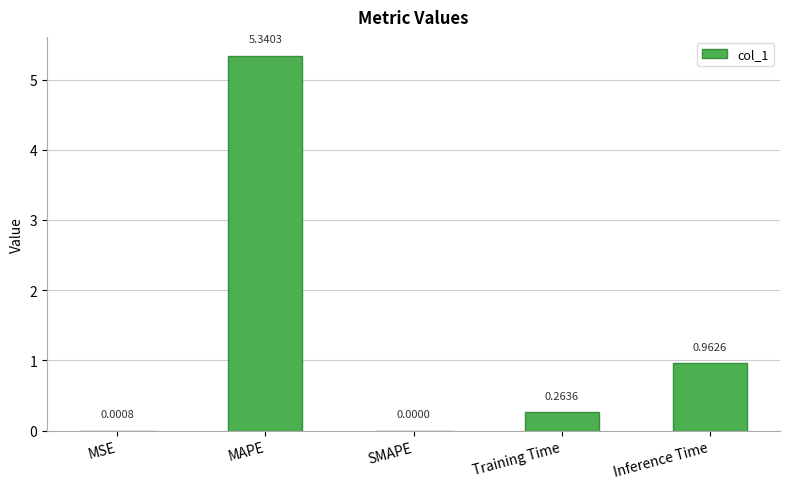

At which category does the chart reach its peak across all series?

MAPE